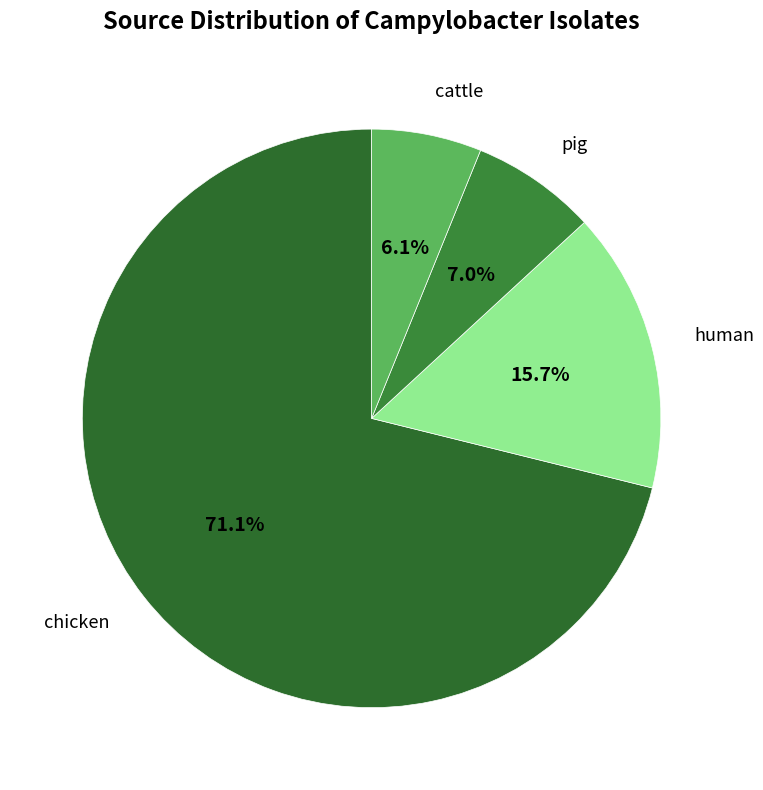

Approximately how many times larger is the value at cattle compared to pig?

0.9